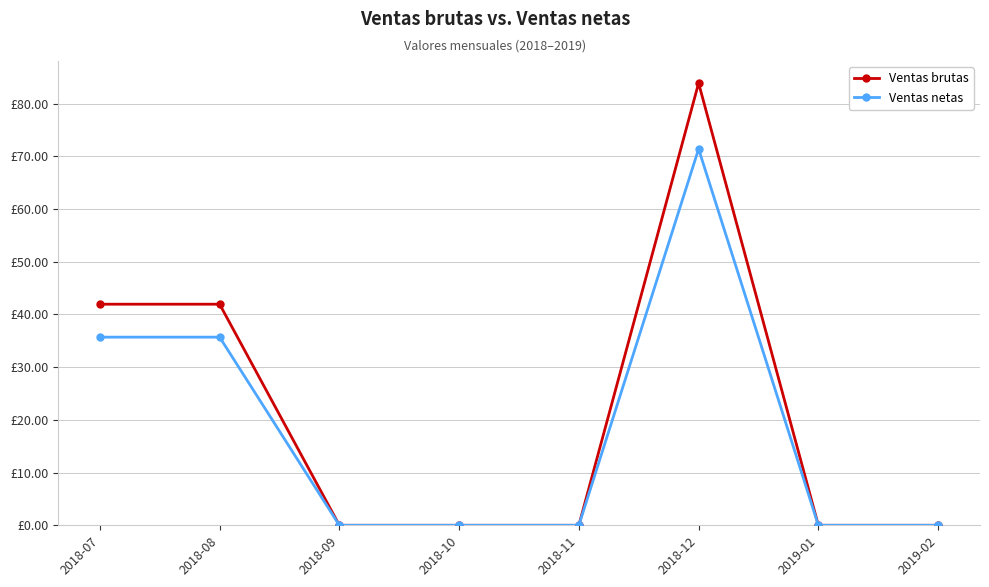

Rank the series by their average value, from lowest to highest.

Ventas netas, Ventas brutas